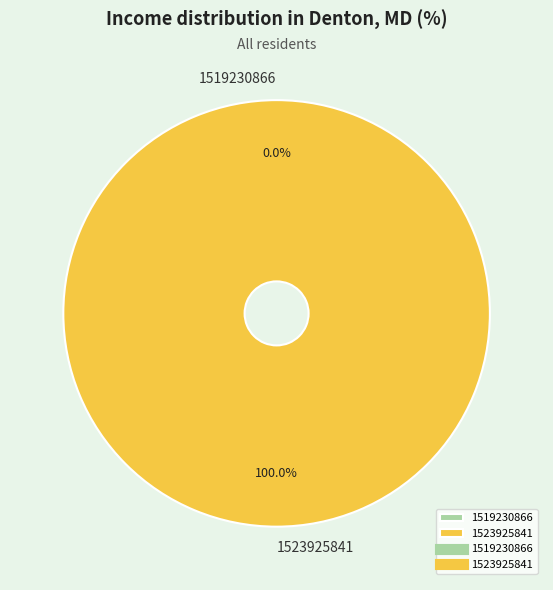

The 1519230866 slice represents 1% of the pie. True or false?

False